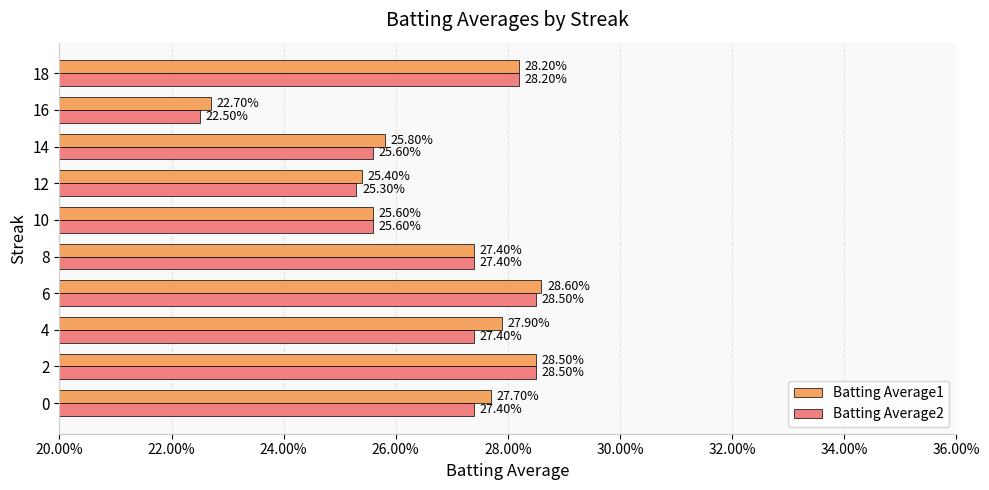

What are all the series names shown in the legend?

Batting Average1, Batting Average2